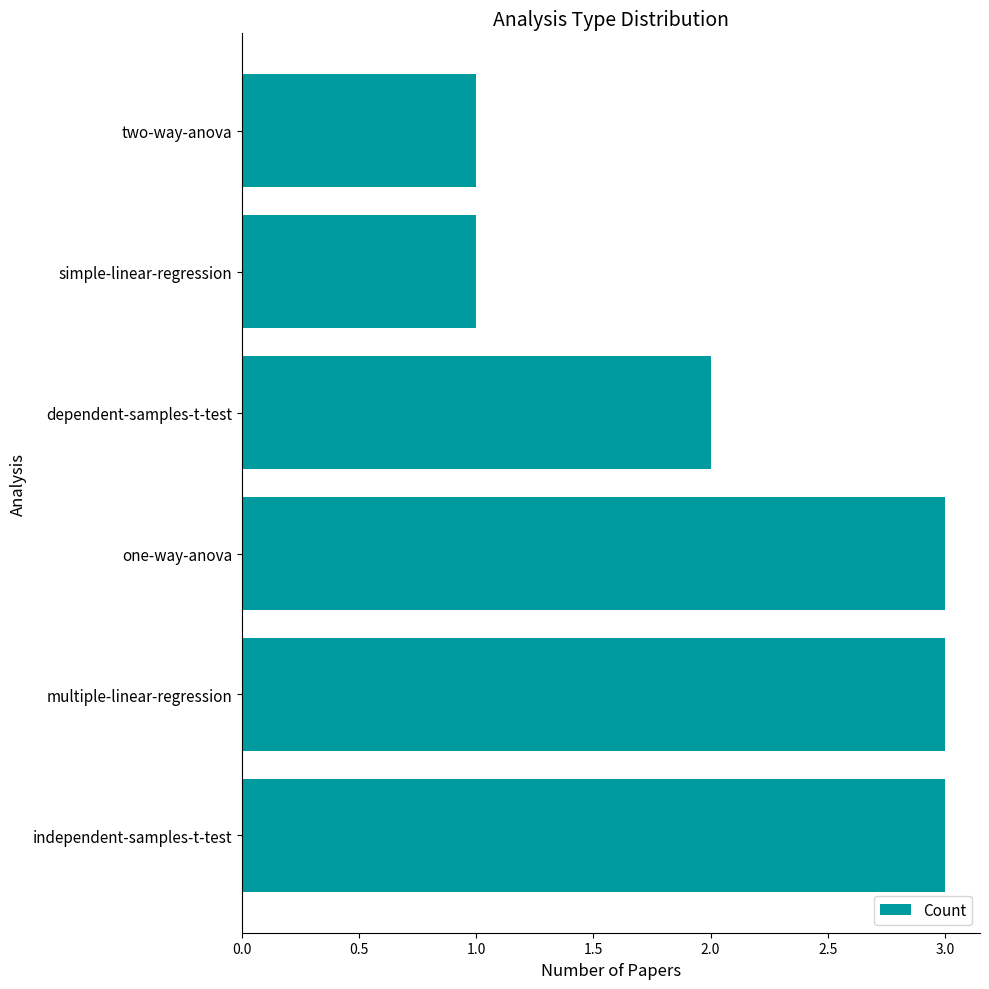

Reading top to bottom, transcribe all the data shown in this chart.

1	1	2	3	3	3